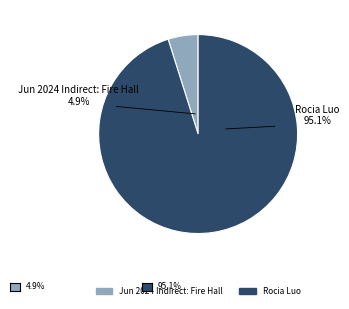

Rank the categories by value from lowest to highest.

Jun 2024 Indirect: Fire Hall, Rocia Luo